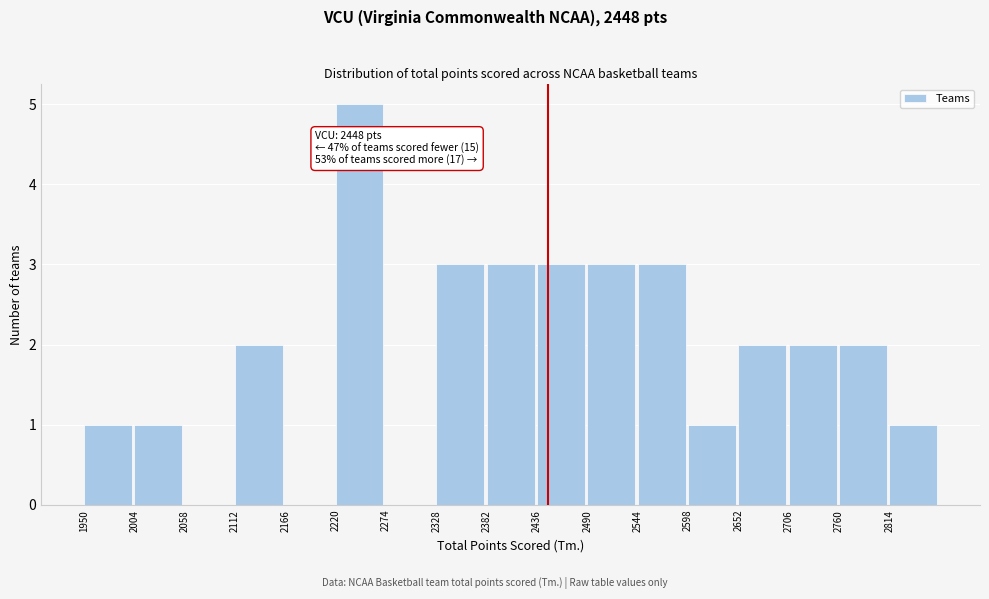

Over which range of the x-axis is the bar tallest?

2220 to 2274